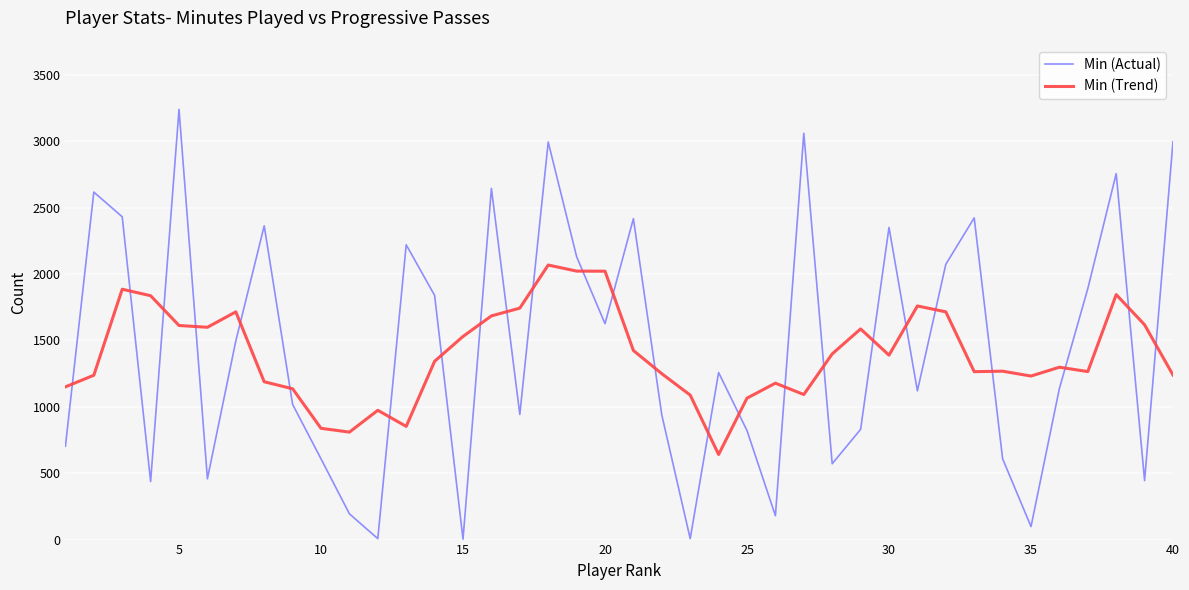

What is the maximum value shown in the chart?

3240.0